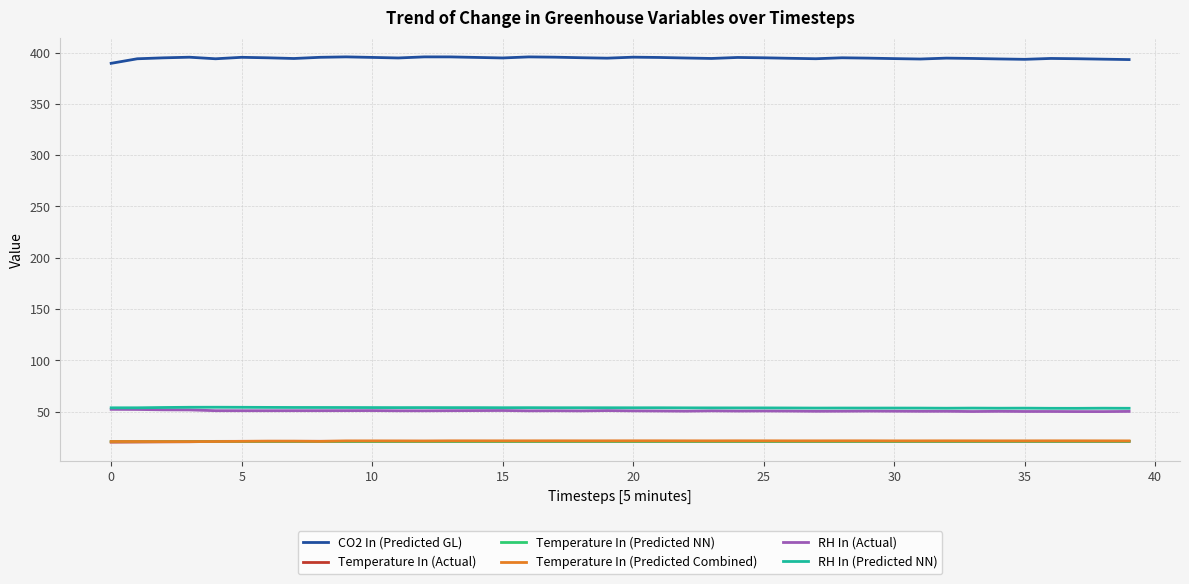

True or false: Temperature In (Actual) and RH In (Predicted NN) cross at least once.

False